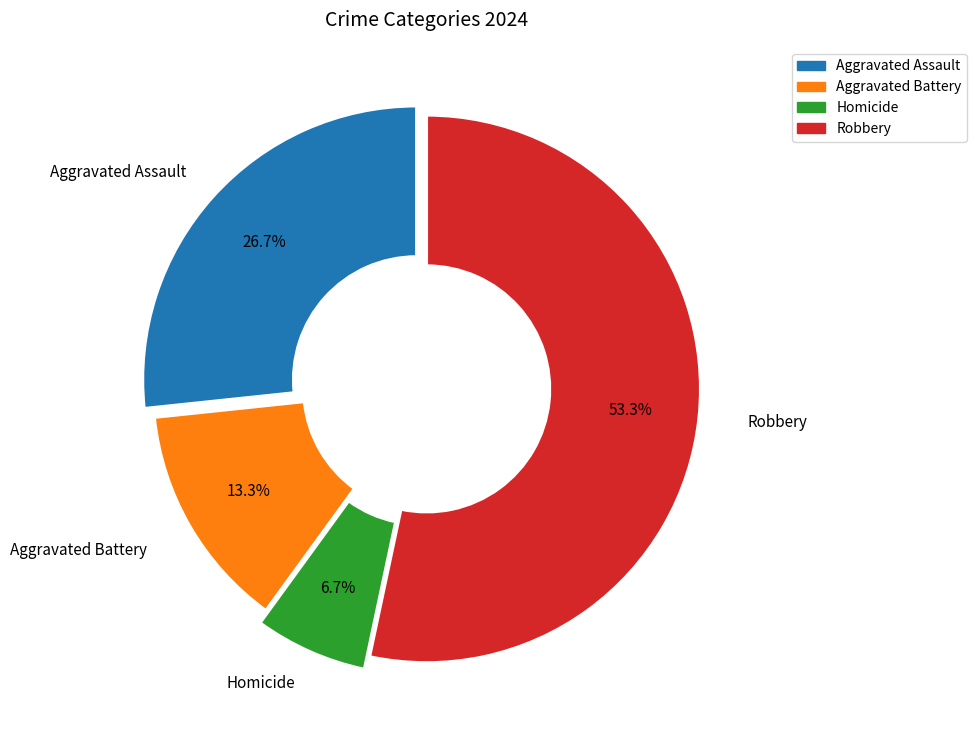

Rank the categories by value from highest to lowest.

Robbery, Aggravated Assault, Aggravated Battery, Homicide